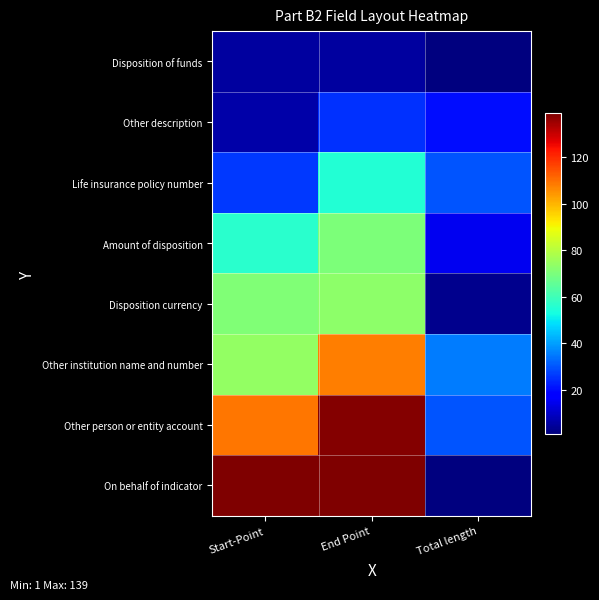

At which category is the sum across all series the highest?

End Point